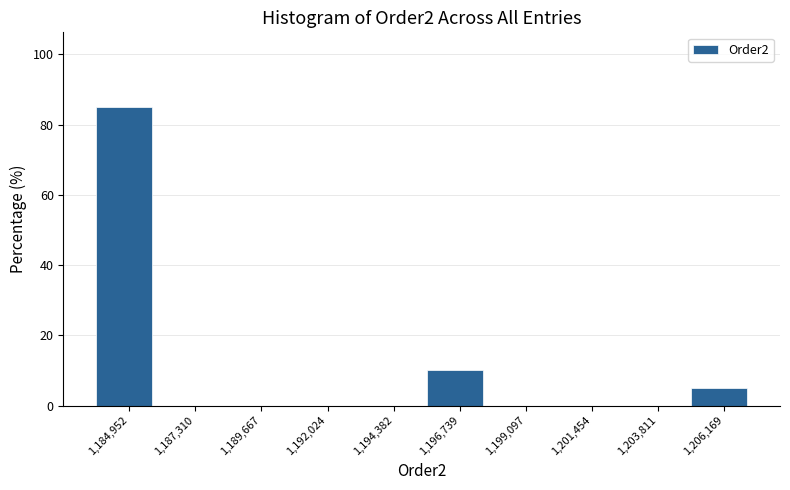

Reading left to right, transcribe this chart: for each bar, give the range it covers on the x-axis and its height. Neither the bar edges nor the heights are printed on the chart, so give them approximately, as read against the axes.

1184000 to 1186000: 86
1186000 to 1188500: 0
1188500 to 1191000: 0
1191000 to 1193000: 0
1193000 to 1195500: 0
1195500 to 1198000: 10
1198000 to 1200500: 0
1200500 to 1202500: 0
1202500 to 1205000: 0
1205000 to 1207500: 6